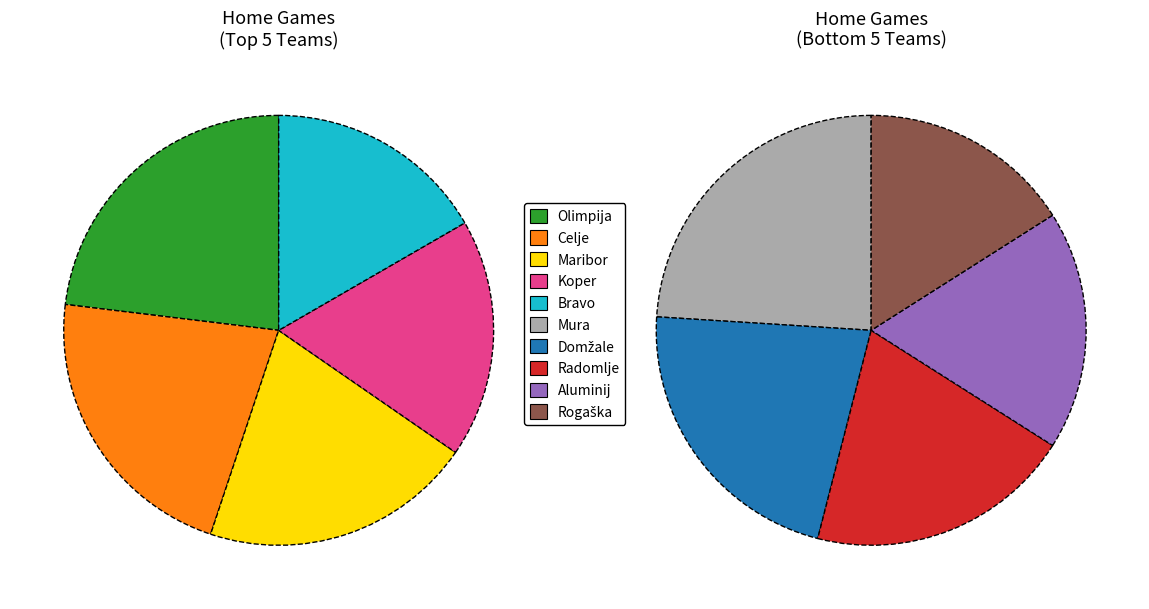

What is the change in value from Maribor to Domžale?

-5